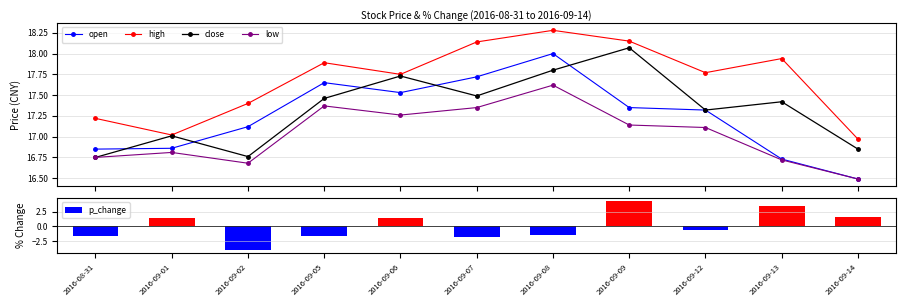

Reading left to right, list all the values displayed in this chart.

open: 16.9	16.9	17.1	17.6	17.5	17.7	18.0	17.4	17.3	16.7	16.5
high: 17.2	17.0	17.4	17.9	17.8	18.1	18.3	18.1	17.8	17.9	17.0
close: 16.8	17.0	16.8	17.5	17.7	17.5	17.8	18.1	17.3	17.4	16.9
low: 16.8	16.8	16.7	17.4	17.3	17.4	17.6	17.1	17.1	16.7	16.5
p_change: -1.5	1.5	-4.0	-1.5	1.4	-1.7	-1.5	4.3	-0.6	3.4	1.6